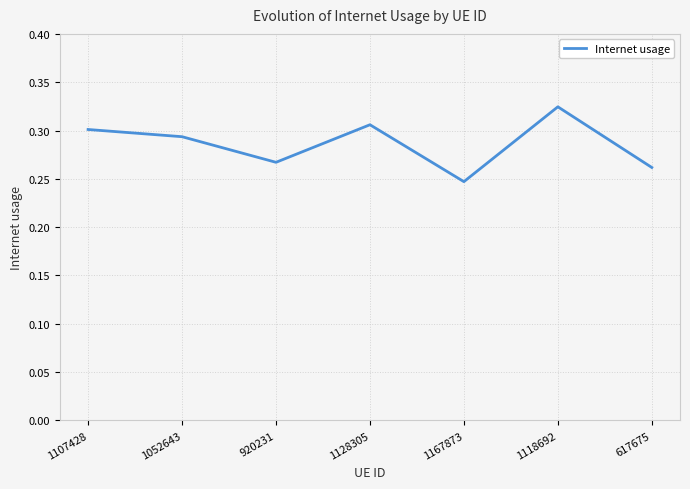

What position from the left is 1167873?

5